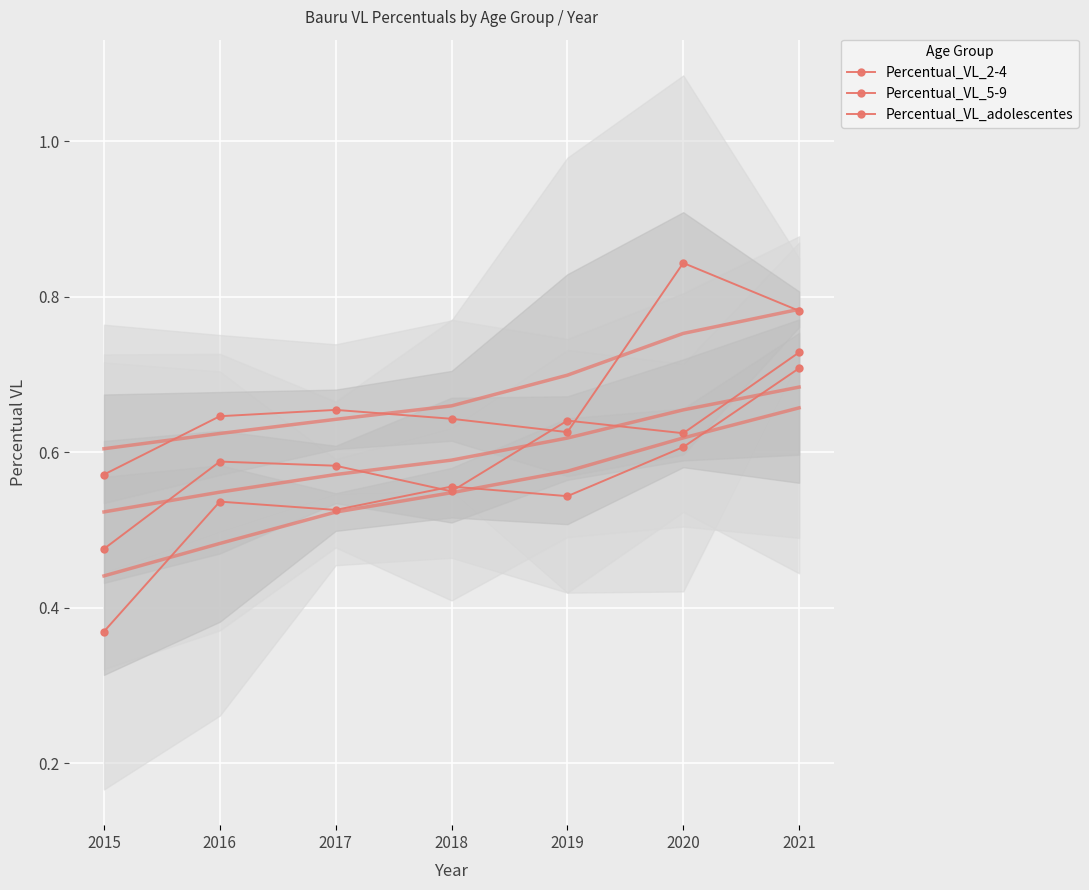

What is the approximate value of Percentual_VL_2-4 at 2021?

0.8